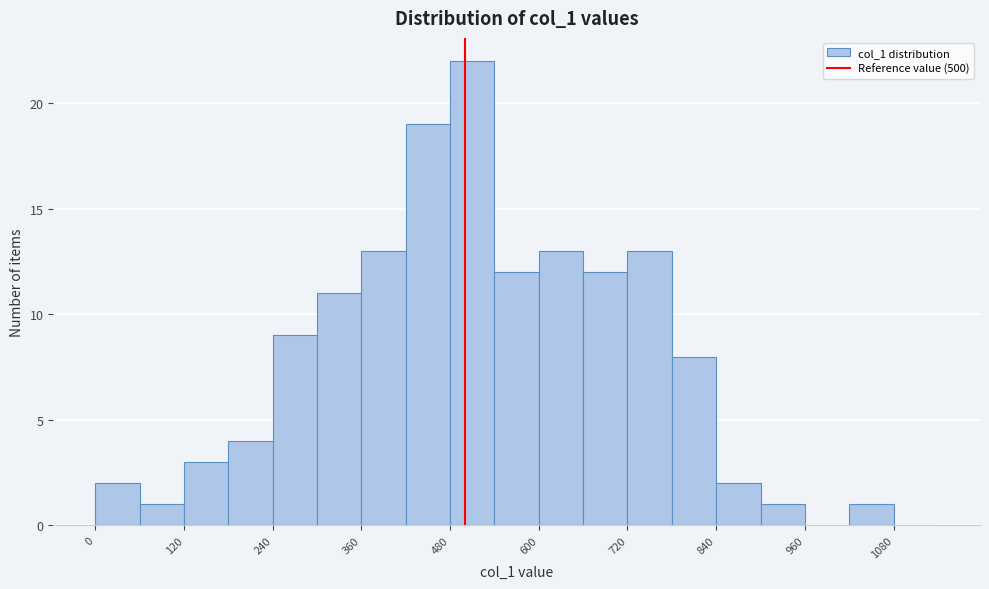

Around what value on the x-axis is the tallest bar? Give the approximate position of its centre, as read against the axis.

520